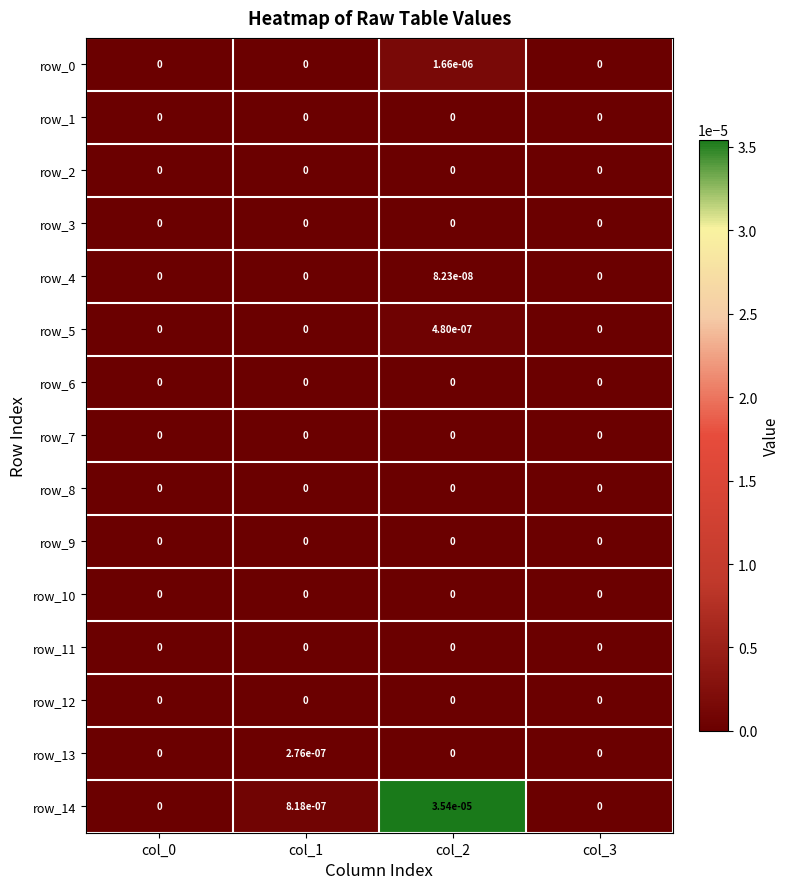

Is it true that row_7 equals 0.0 at col_2?

True